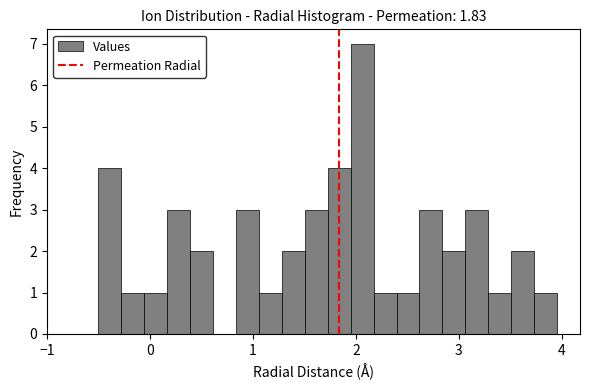

Around what value on the x-axis is the tallest bar? Give the approximate position of its centre, as read against the axis.

2.1